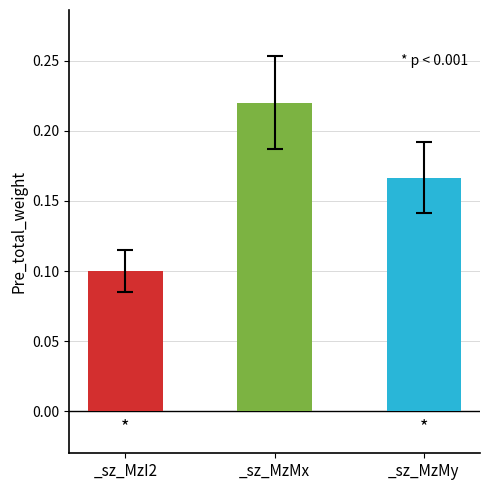

At which category does the chart reach its minimum across all series?

_sz_MzI2